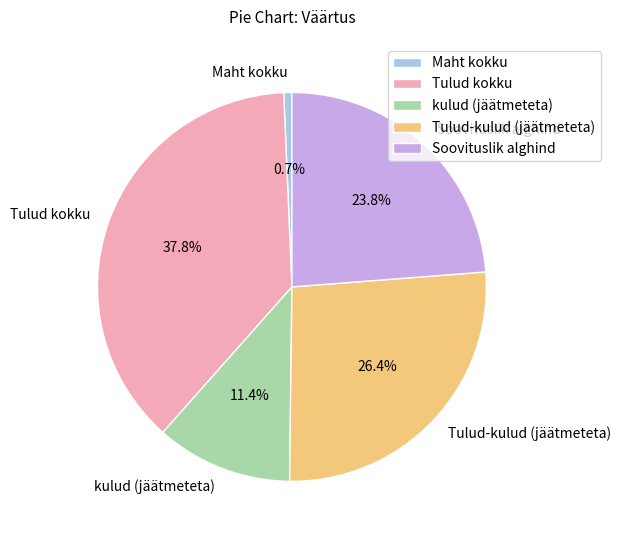

Does Tulud-kulud (jäätmeteta) represent more than half of the total?

No